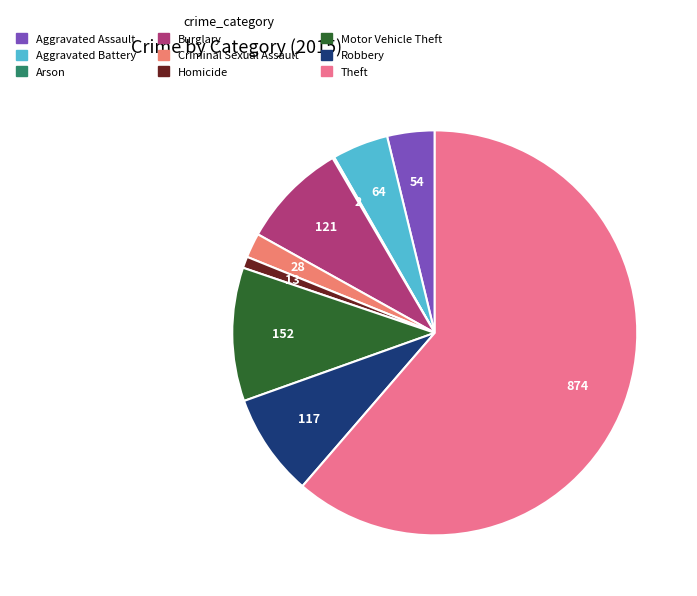

Count the number of slices in the pie.

9